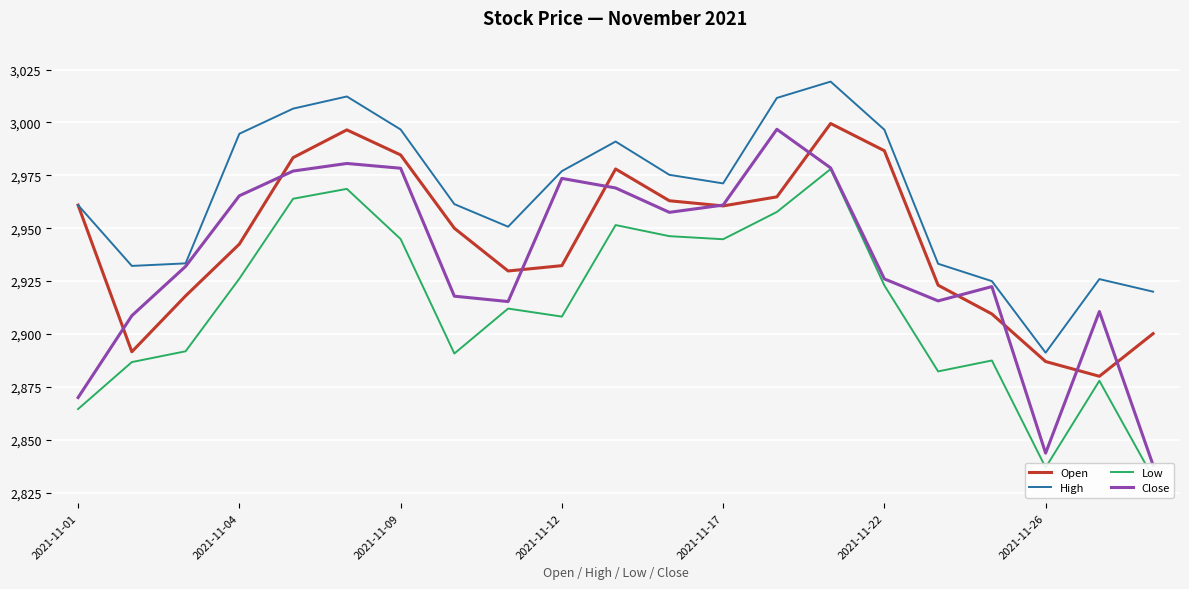

What is the minimum value for Open?

2880.0